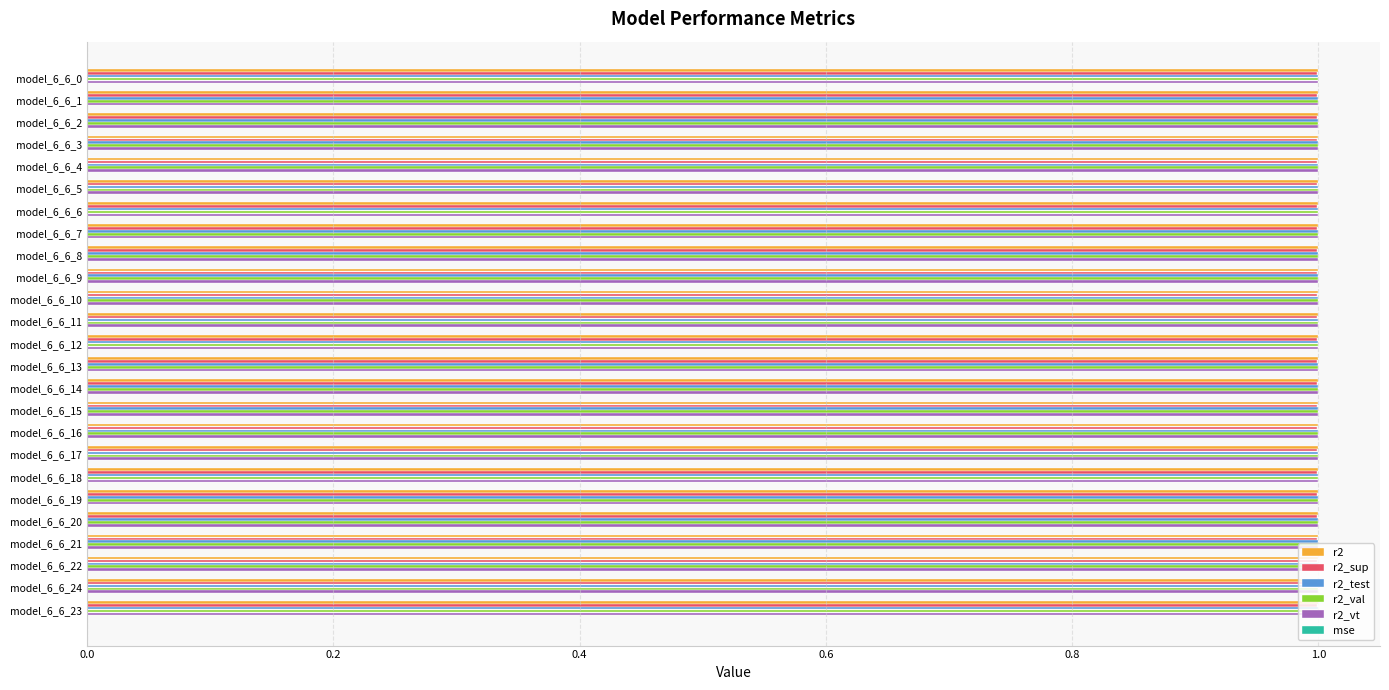

The value of r2_val at model_6_6_20 is 1.0. True or false?

True